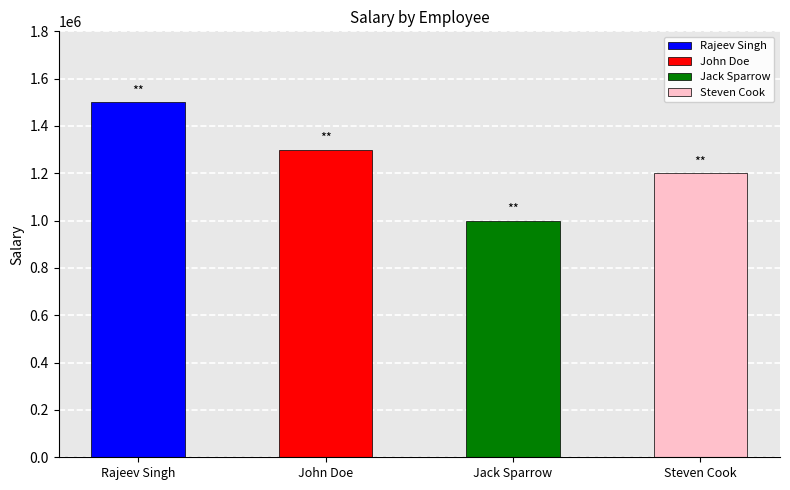

Rank the categories by value from highest to lowest.

Rajeev Singh, John Doe, Steven Cook, Jack Sparrow